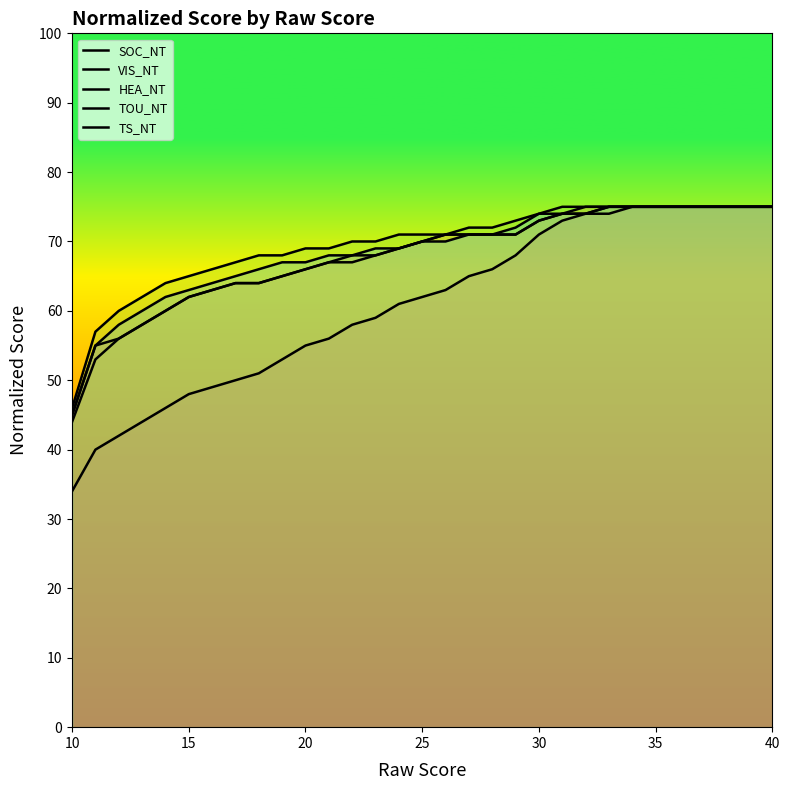

Is this an area chart (filled region under the line)?

No